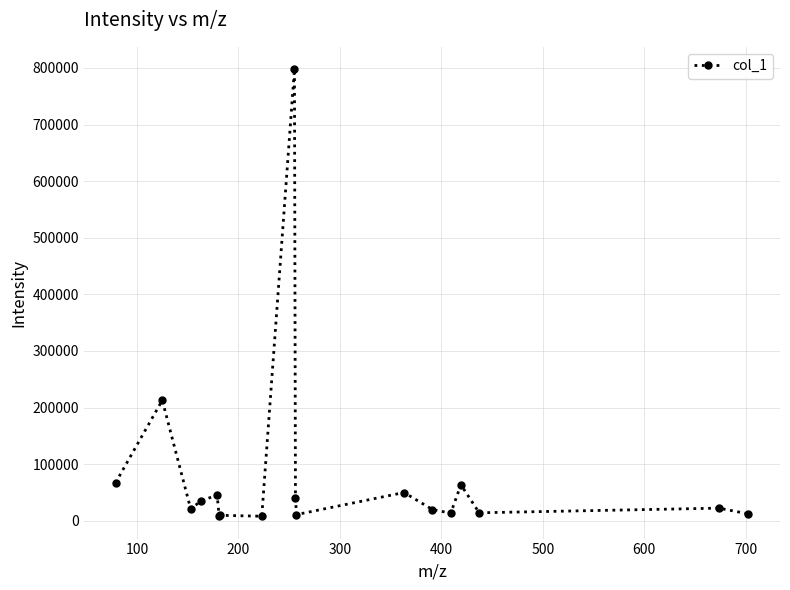

What is the value of the 5th point from the left?

45528.6